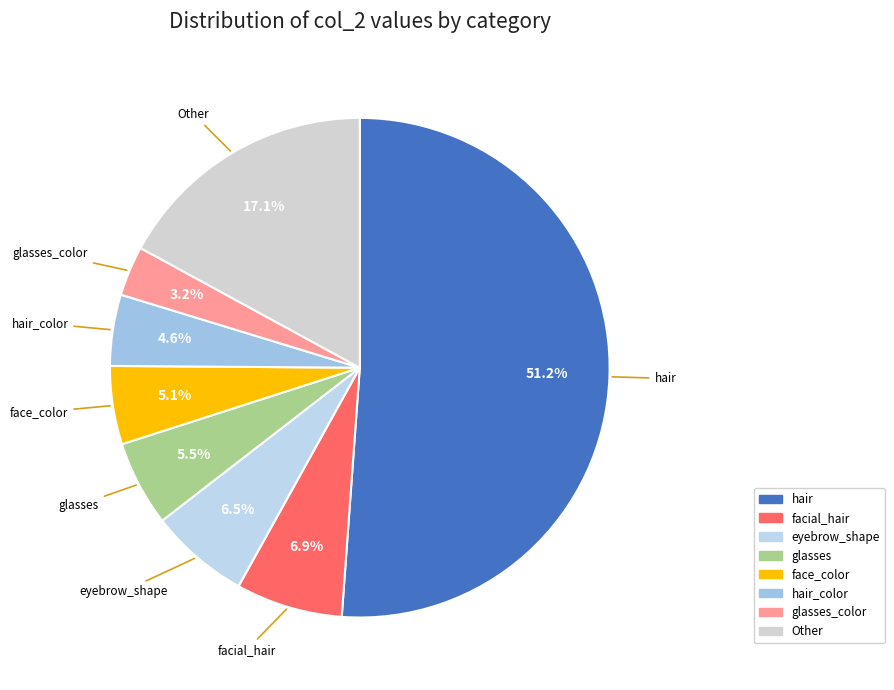

Count the number of slices in the pie.

8